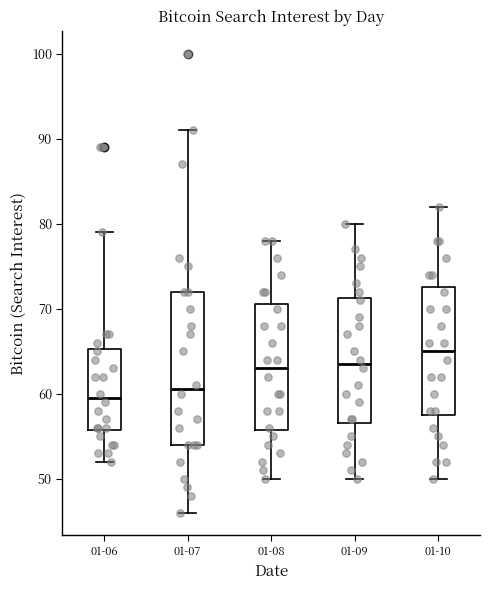

Reading left to right, transcribe this box plot: for each box, give where its median line is, the range the box spans, and where its two whiskers end, as read against the y-axis. The values are not printed on the chart, so give them approximately, as read against the axis.

01-06: median 60, box 56 to 65, whiskers 52 to 79
01-07: median 61, box 54 to 72, whiskers 46 to 91
01-08: median 63, box 56 to 71, whiskers 50 to 78
01-09: median 64, box 57 to 71, whiskers 50 to 80
01-10: median 65, box 58 to 73, whiskers 50 to 82